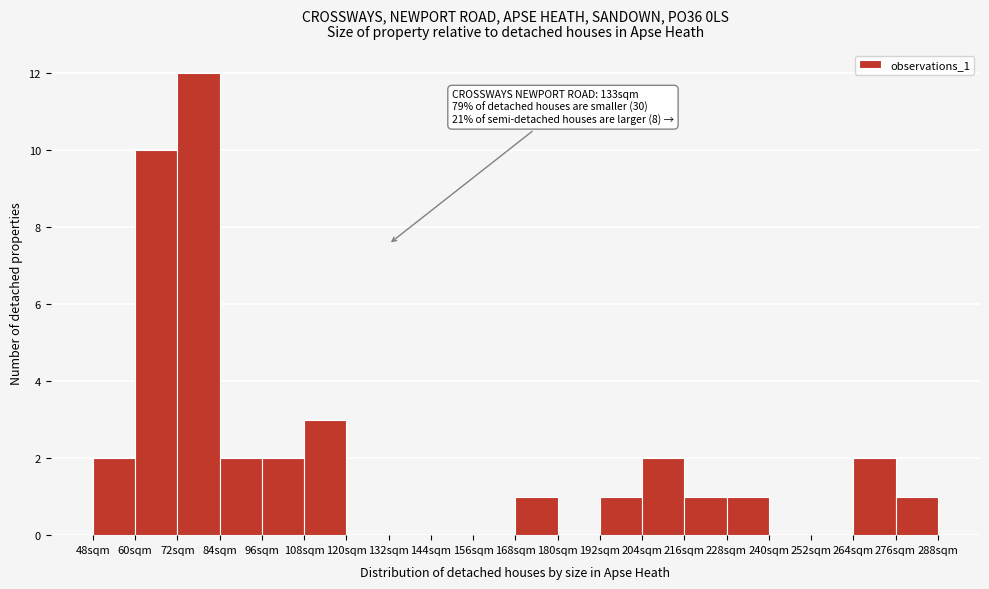

Which range on the x-axis has the tallest bar?

72 to 84